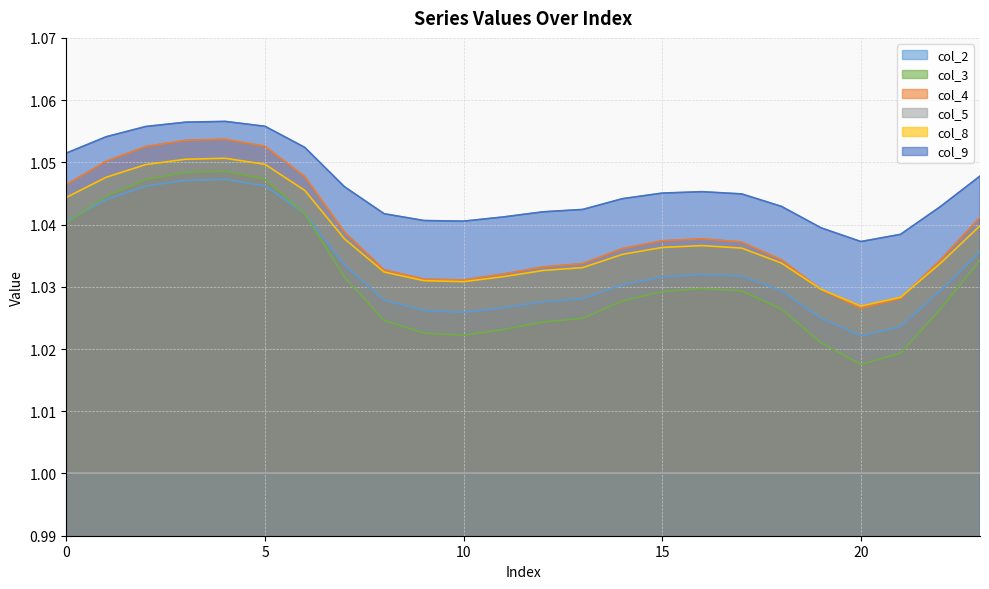

Which series has the largest total across all categories?

col_9